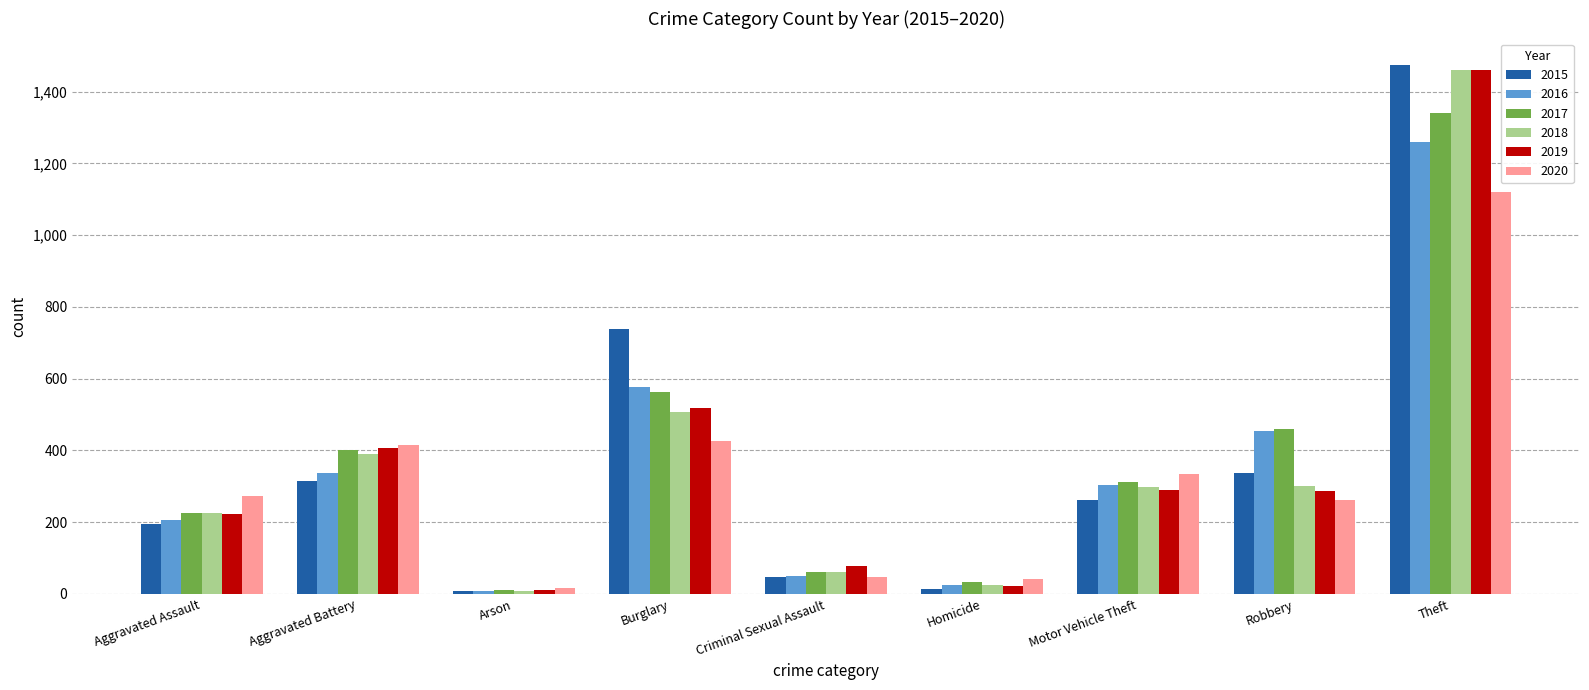

The value of 2020 at Theft is 1627. True or false?

False